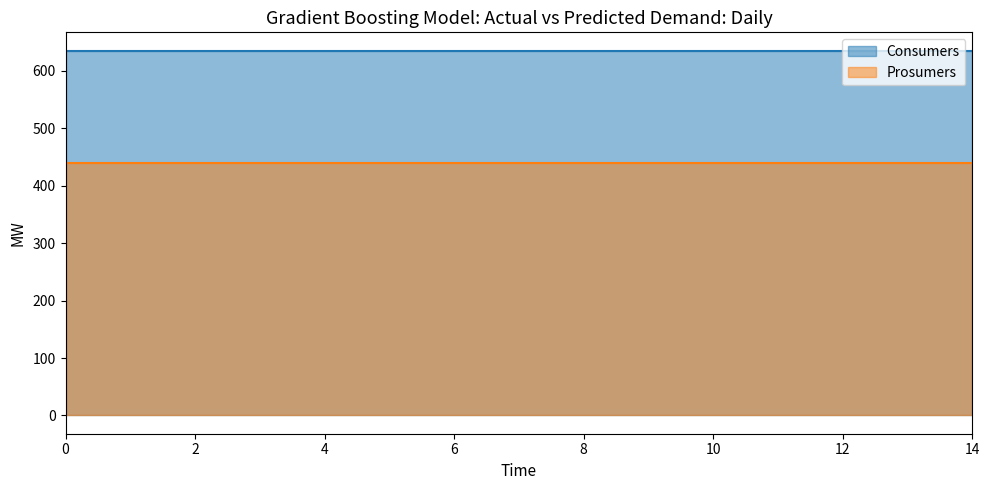

How many lines are shown in the chart?

2